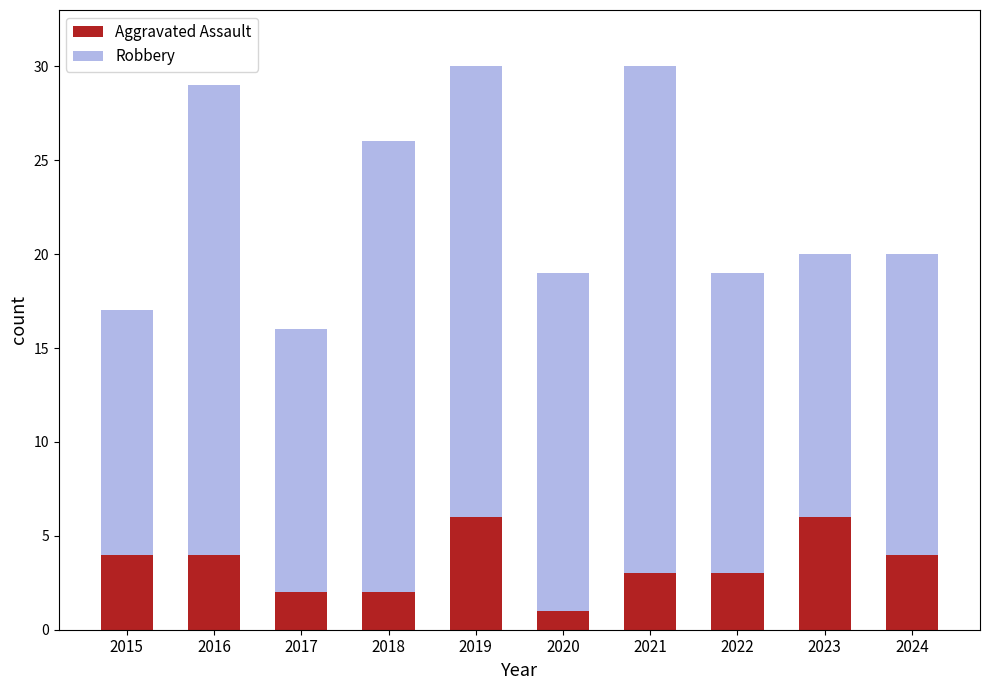

What is the total value across all series at 2018?

26